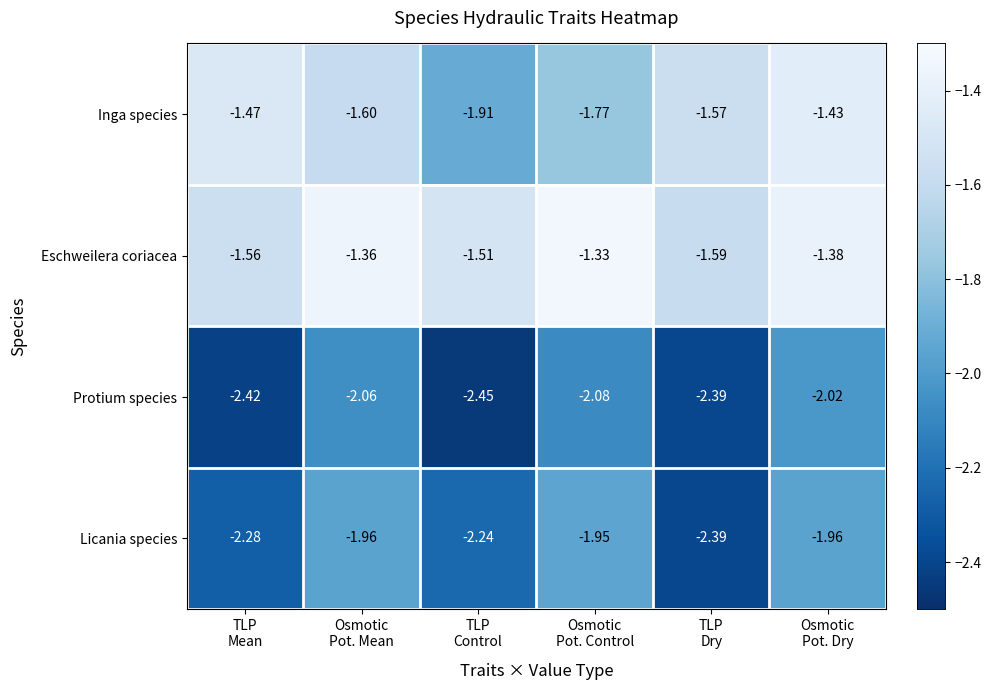

At which category is the sum across all series the highest?

Osmotic
Pot. Dry